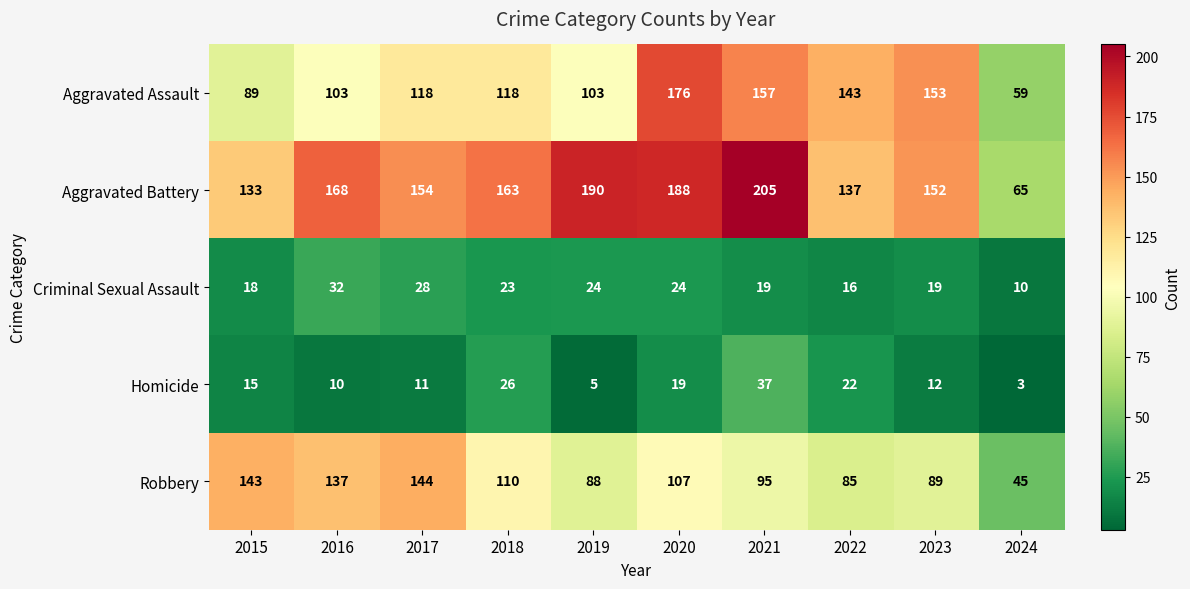

What is the sum of all Aggravated Assault values?

1219